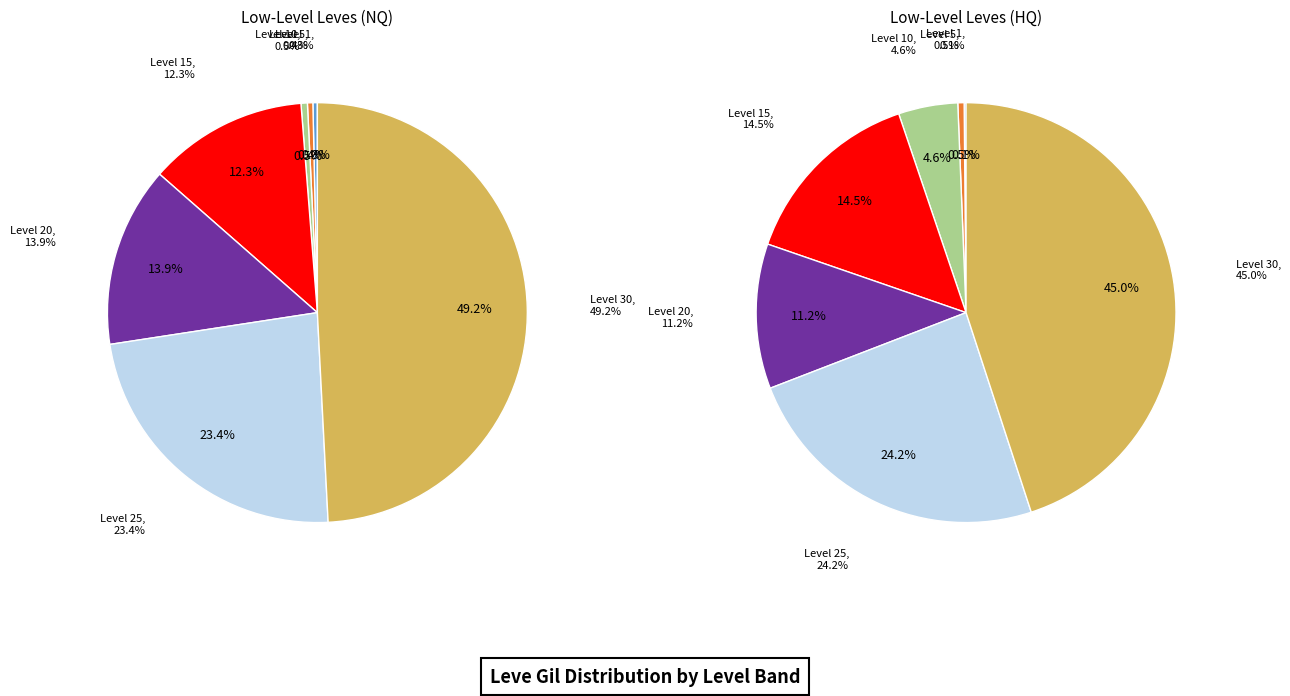

Is Level 20 the majority of the pie?

No